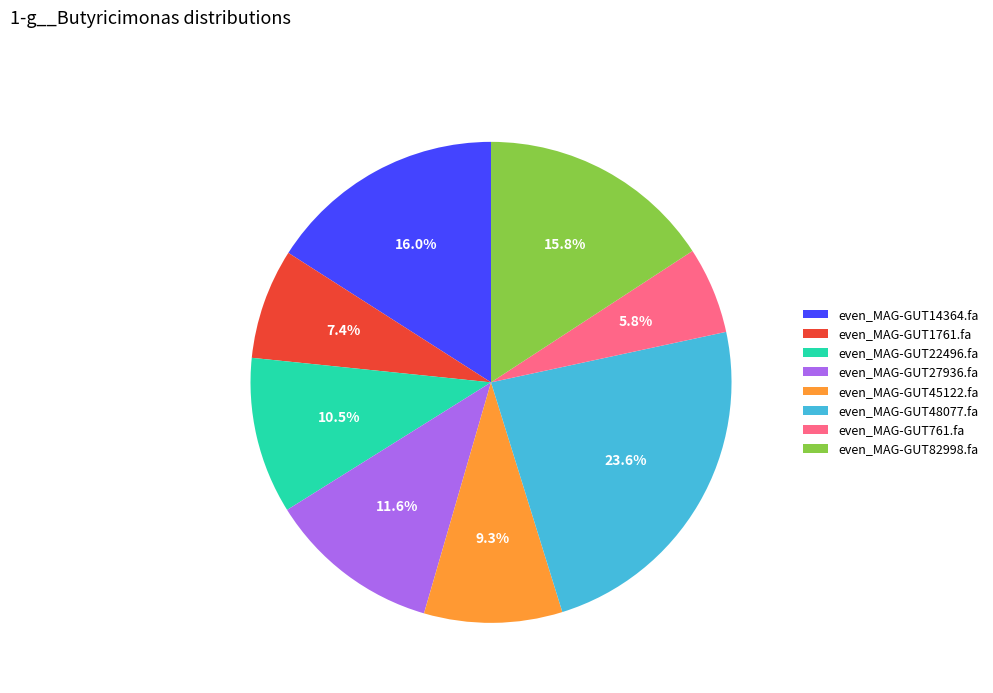

Does even_MAG-GUT1761.fa represent more than half of the total?

No